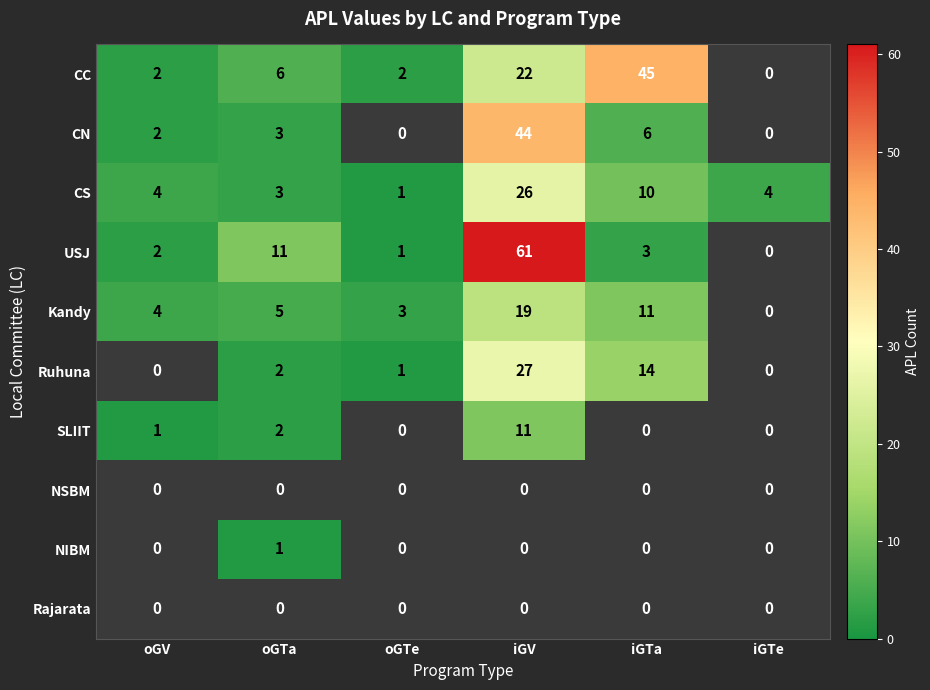

At which label does CS reach its minimum?

oGTe